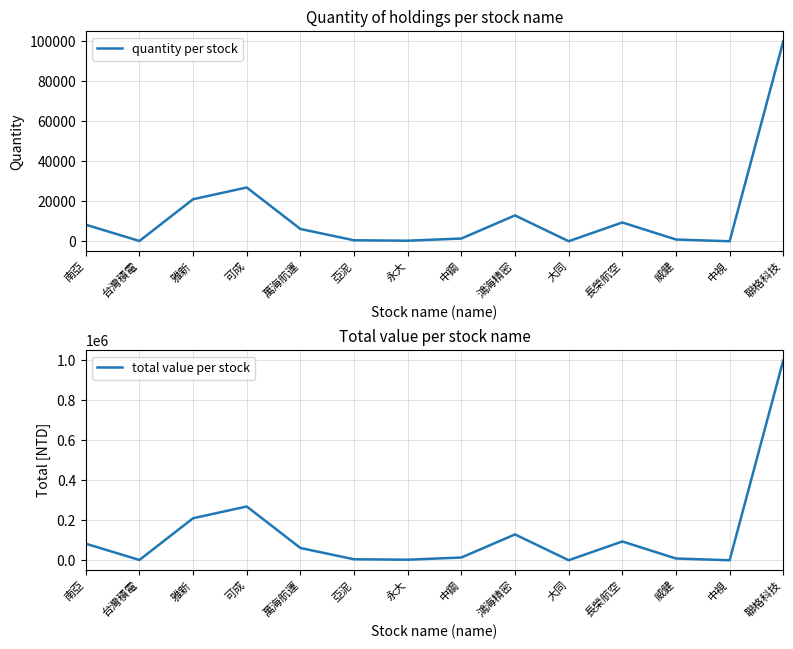

What is the sum of the quantity per stock values at 中鋼 and 聯格科技?

101416